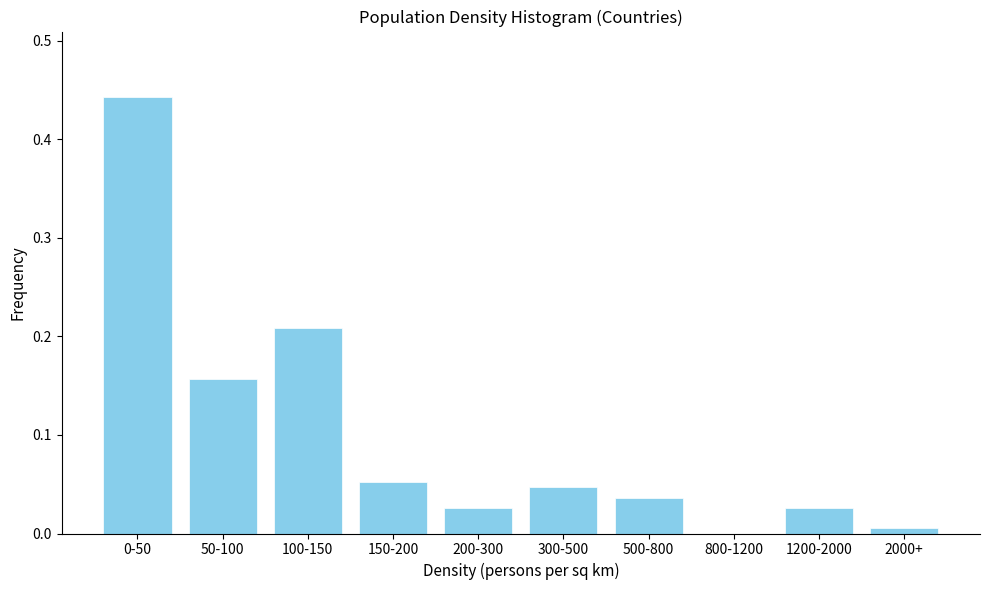

The value at 800-1200 is 0.0. True or false?

True